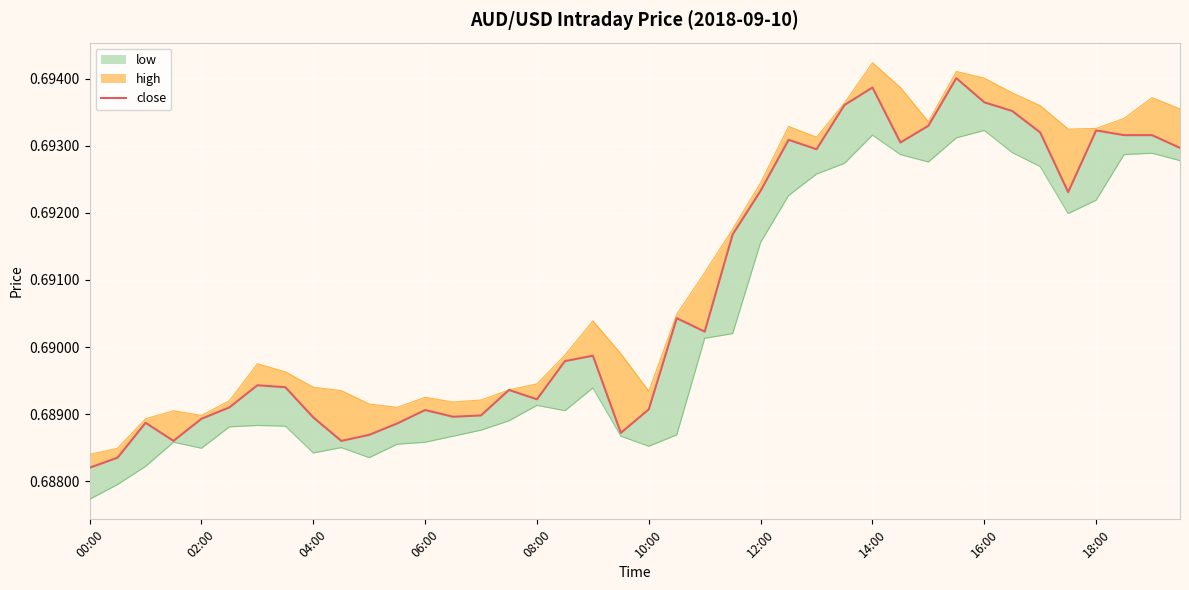

What is the value of the 17th point from the left?

0.7